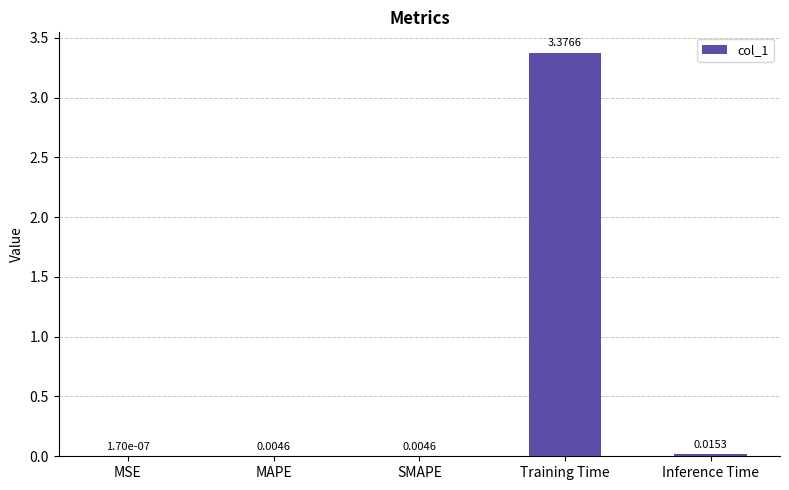

Which category has the highest value across all series?

Training Time